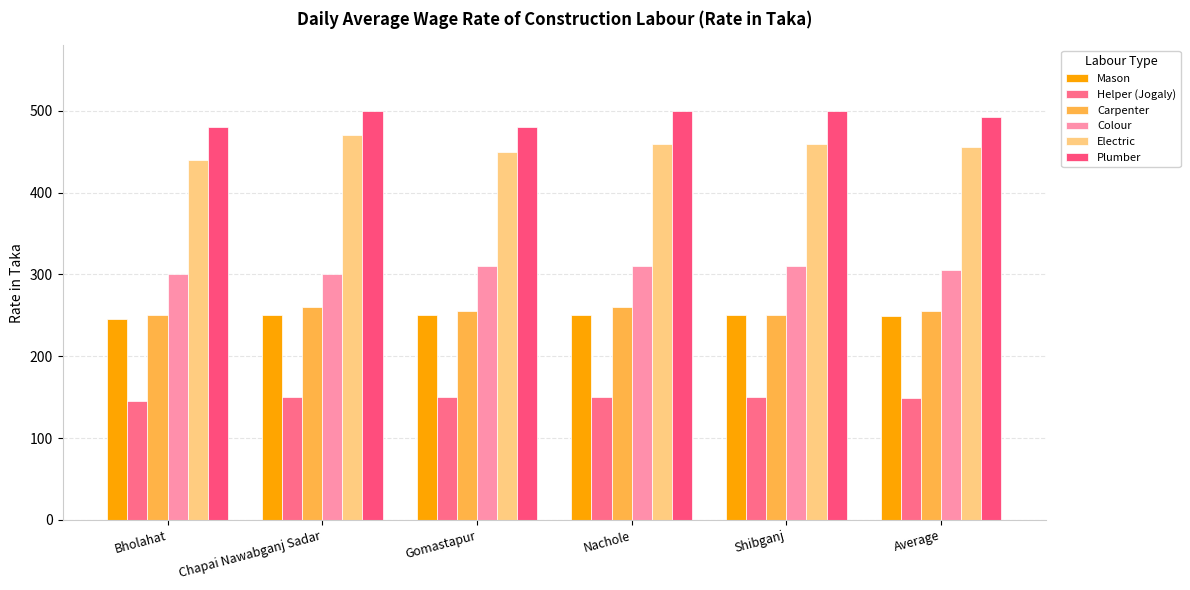

What is the minimum value for Electric?

440